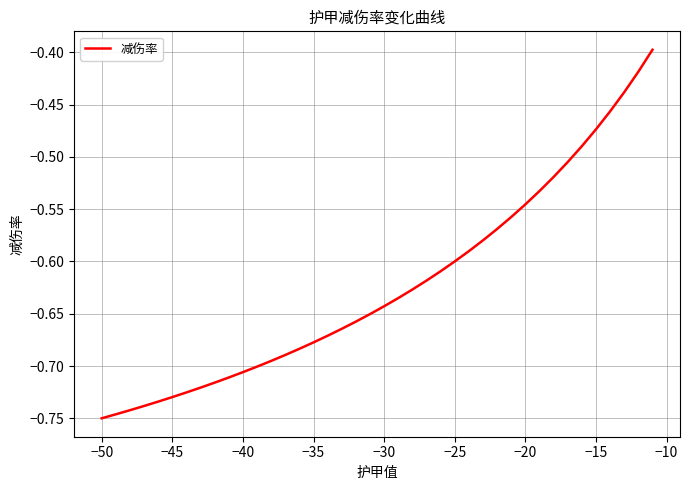

True or false: there are more than 1 points higher than both neighbors.

False